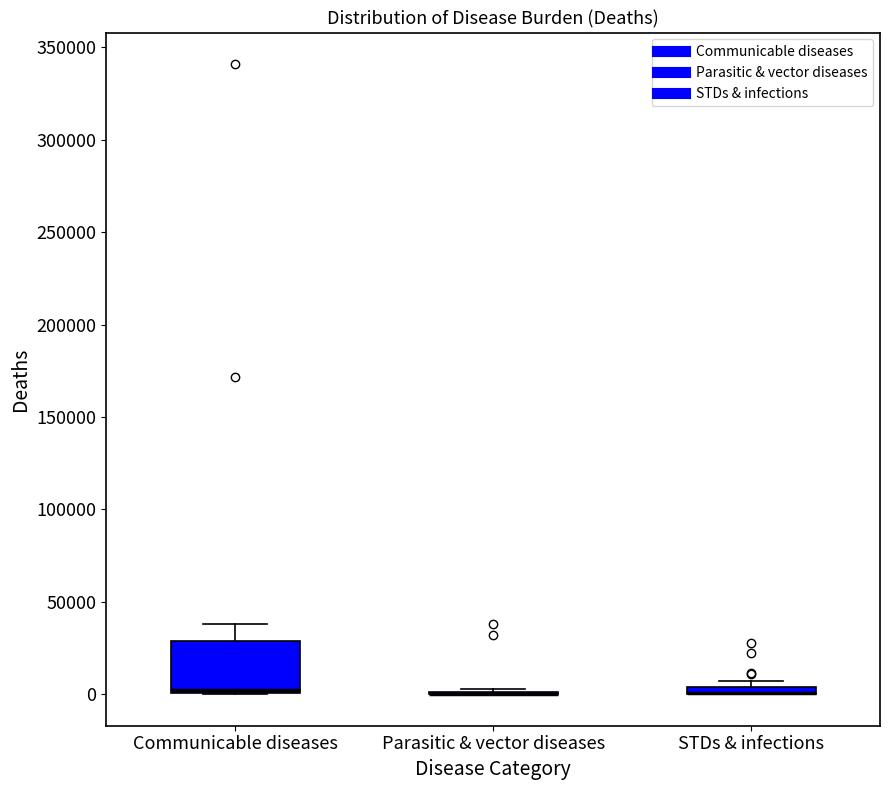

Which box is the tallest, from its lower edge to its upper edge?

Communicable diseases